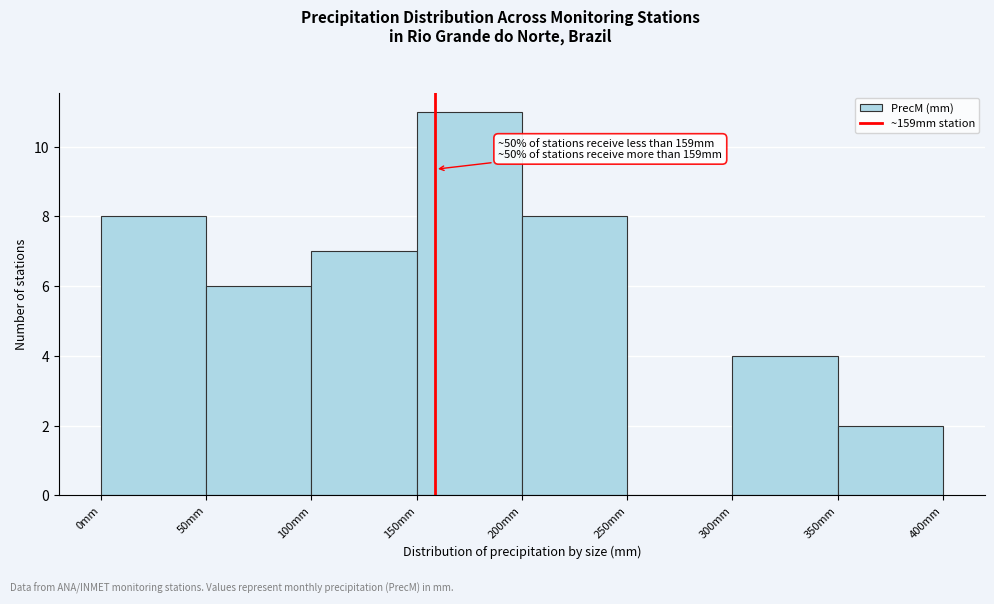

Which range on the x-axis has the tallest bar?

150 to 200